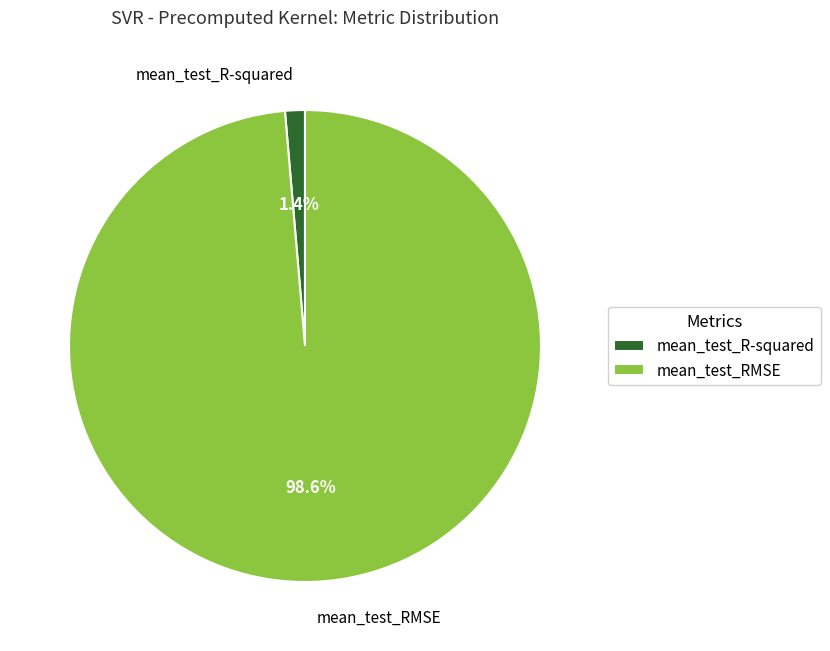

Which slice represents more than half of the pie?

mean_test_RMSE